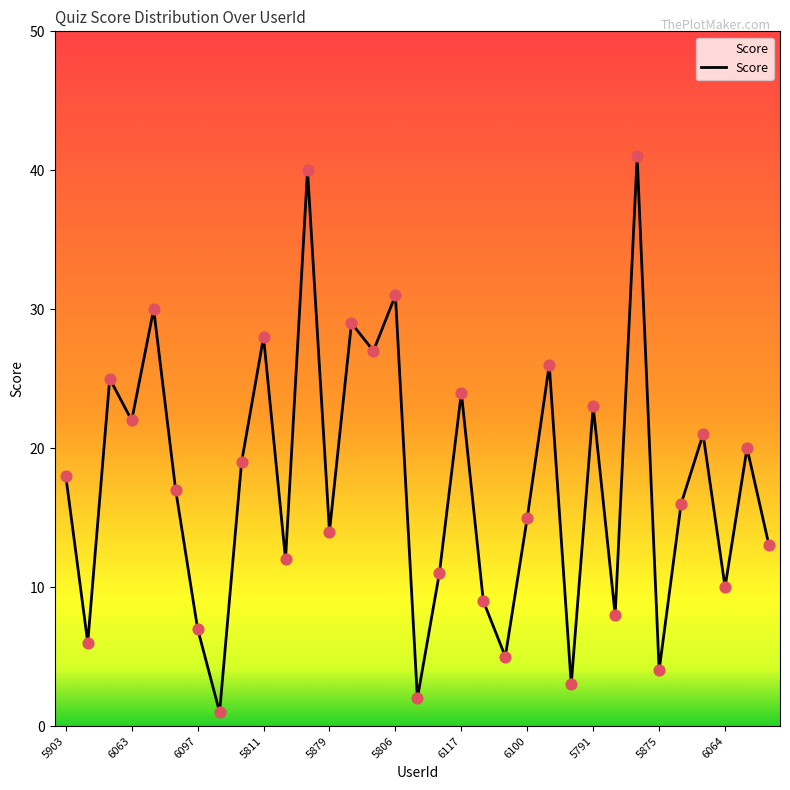

What is the greatest value displayed?

41